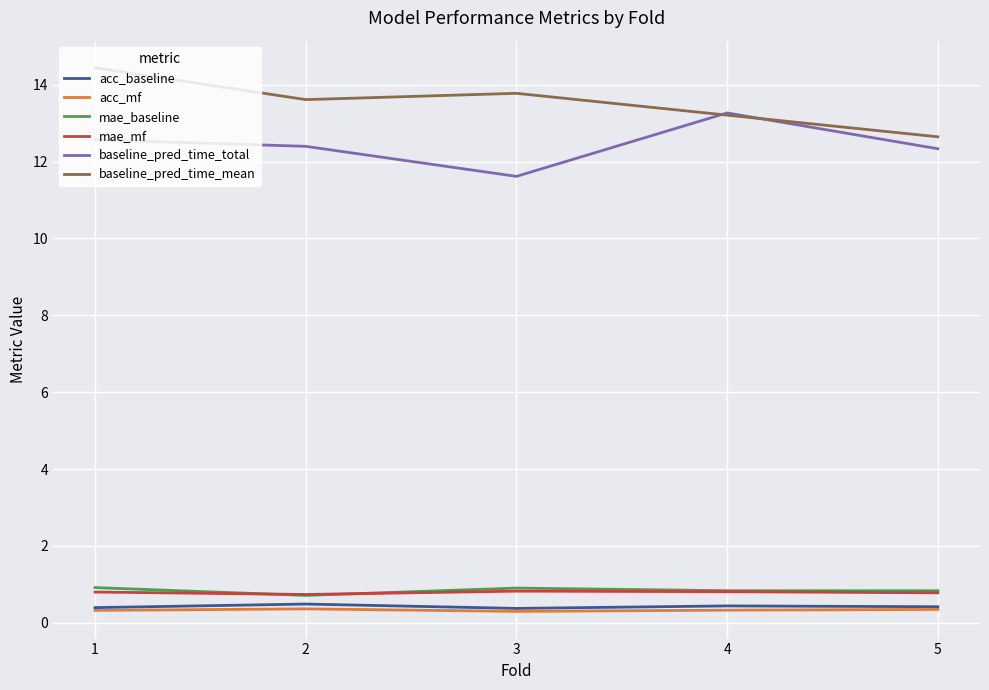

Which series has the largest total across all categories?

baseline_pred_time_mean